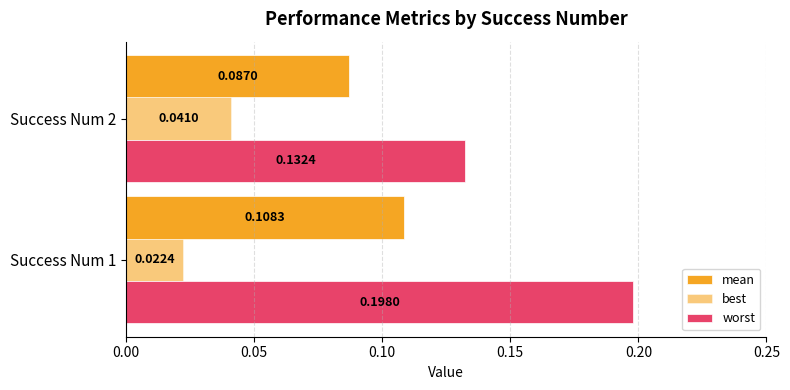

Count the number of categories in the chart.

2